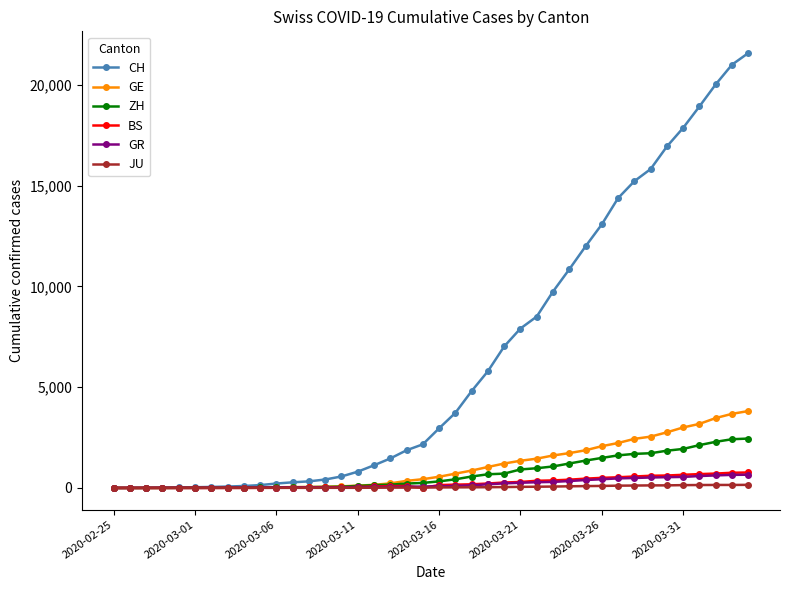

What is the highest value of the GE series?

3816